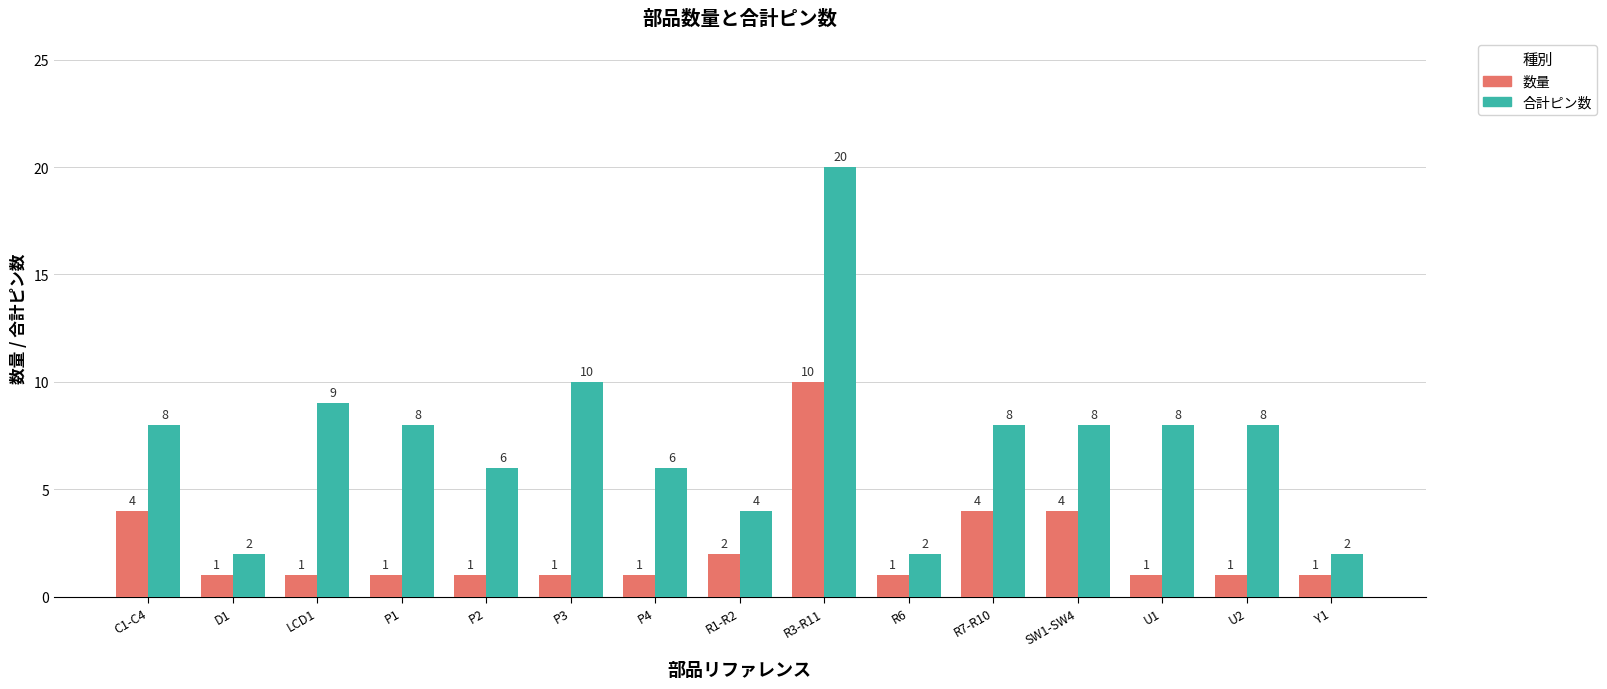

What is the sum of the 数量 values at R6 and R1-R2?

3